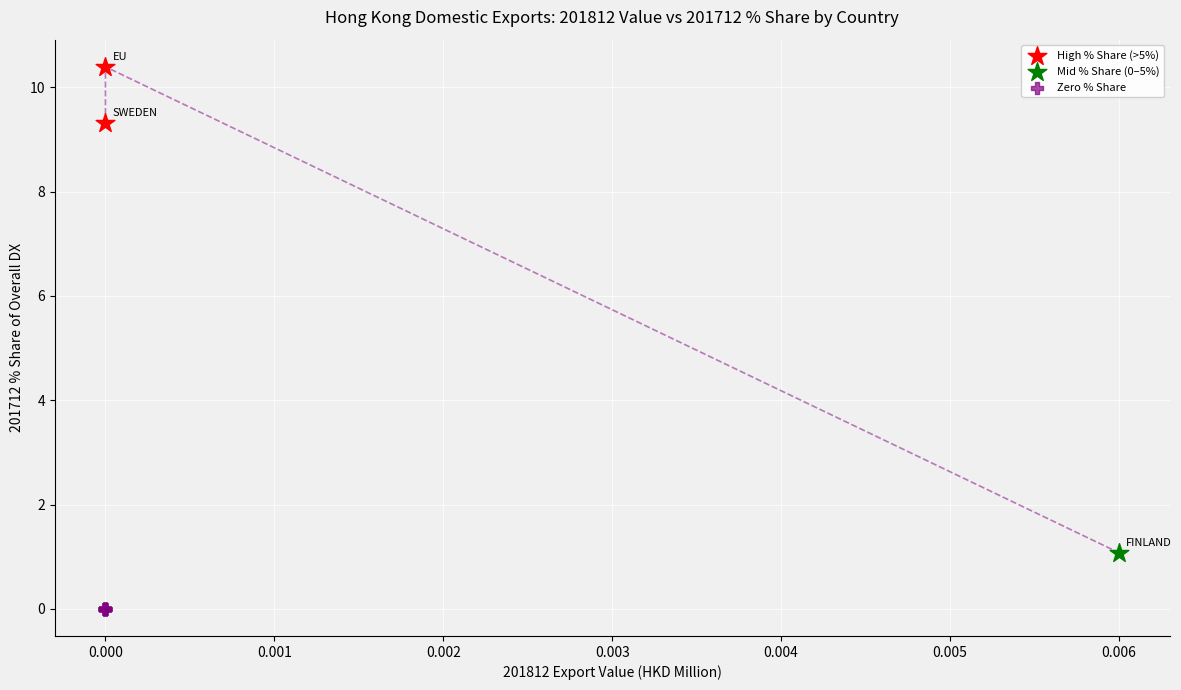

What are all the series names shown in the legend?

High % Share (>5%), Mid % Share (0–5%), Zero % Share